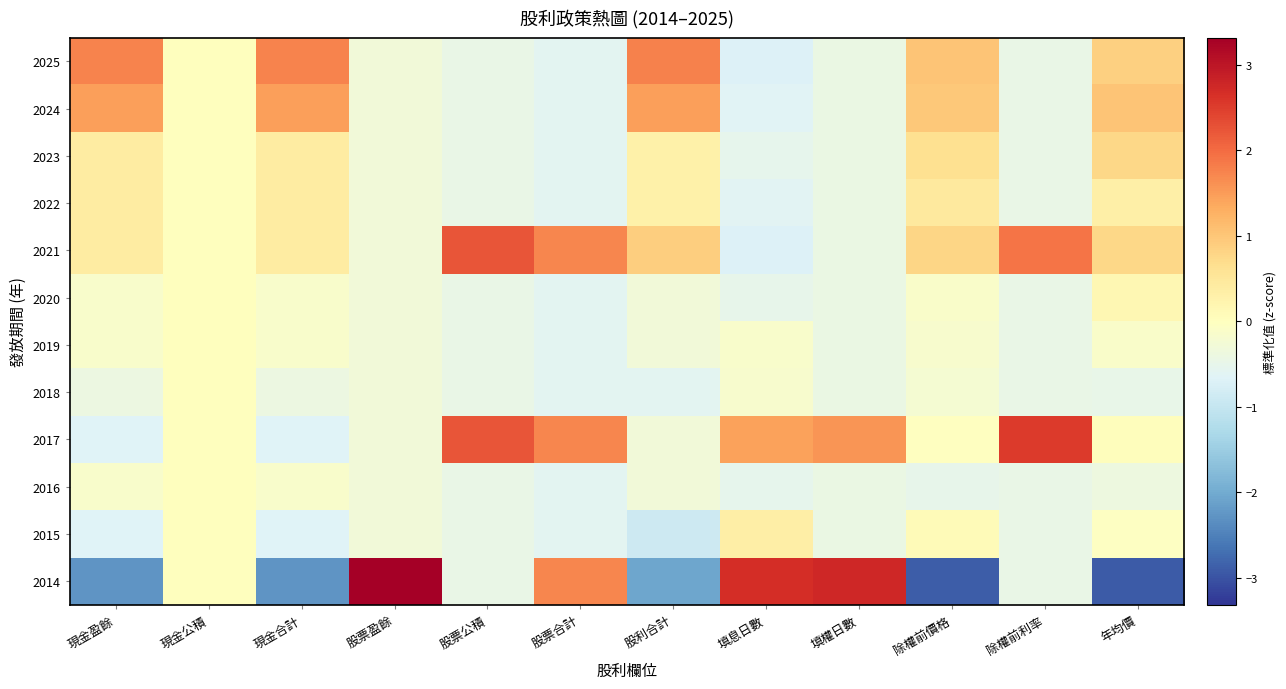

At how many categories does at least one series exceed 0?

11